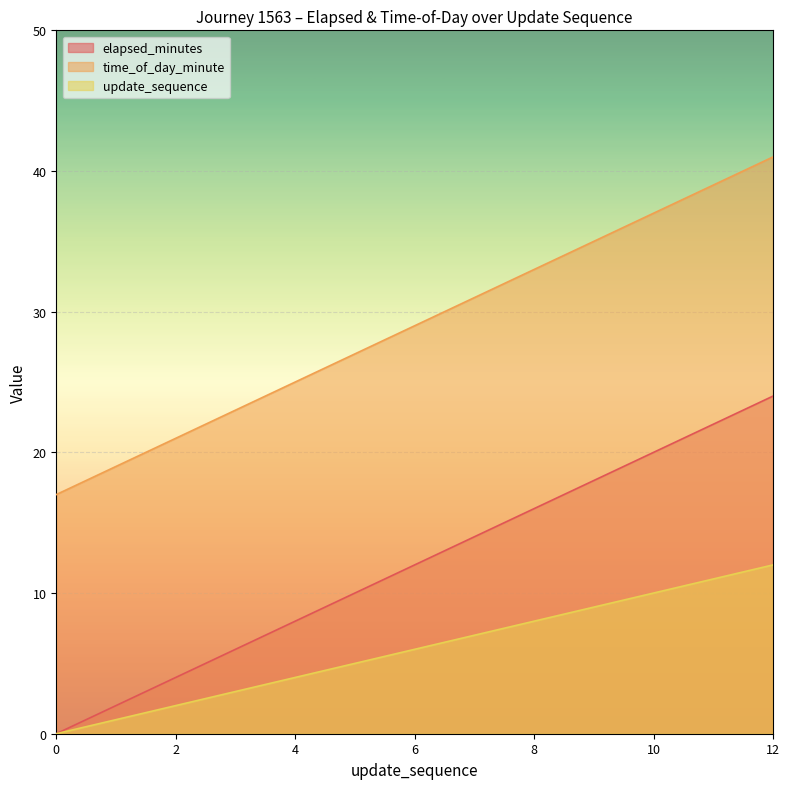

What is the maximum value for elapsed_minutes?

24